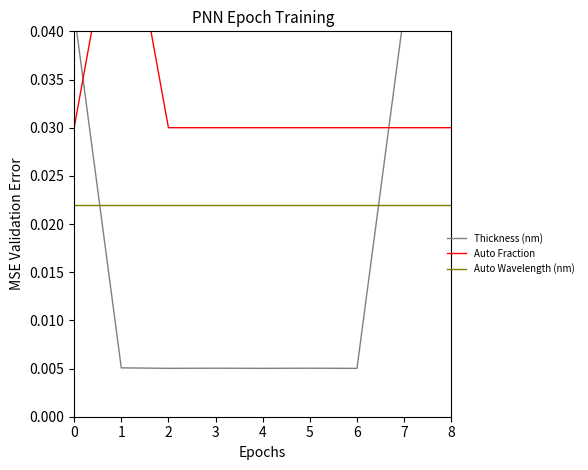

At how many categories does at least one series exceed 0?

9